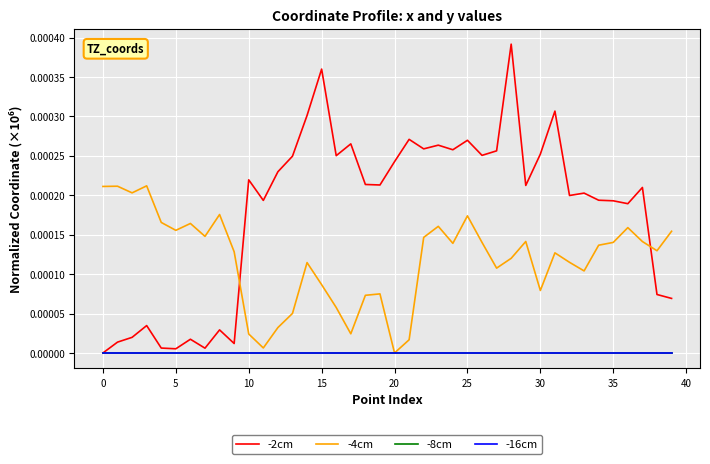

Does the chart display data point markers on the line(s)?

No